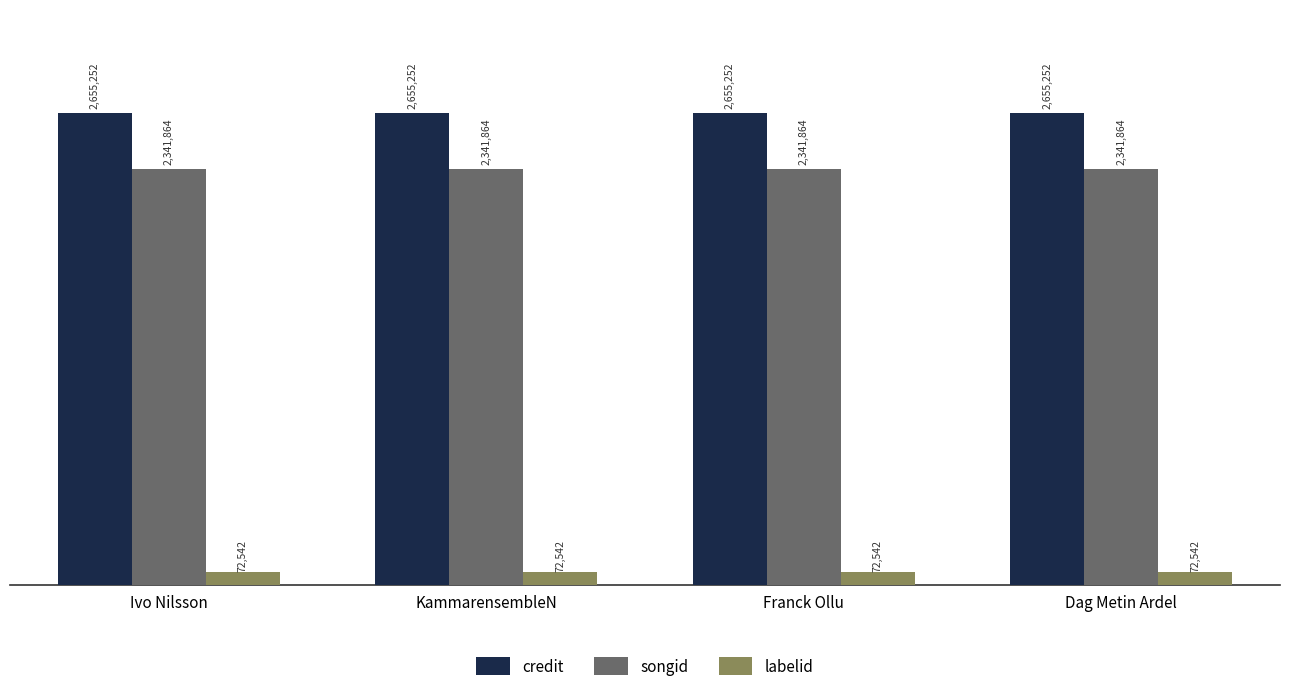

List the series in order of their peak value, lowest first.

labelid, songid, credit